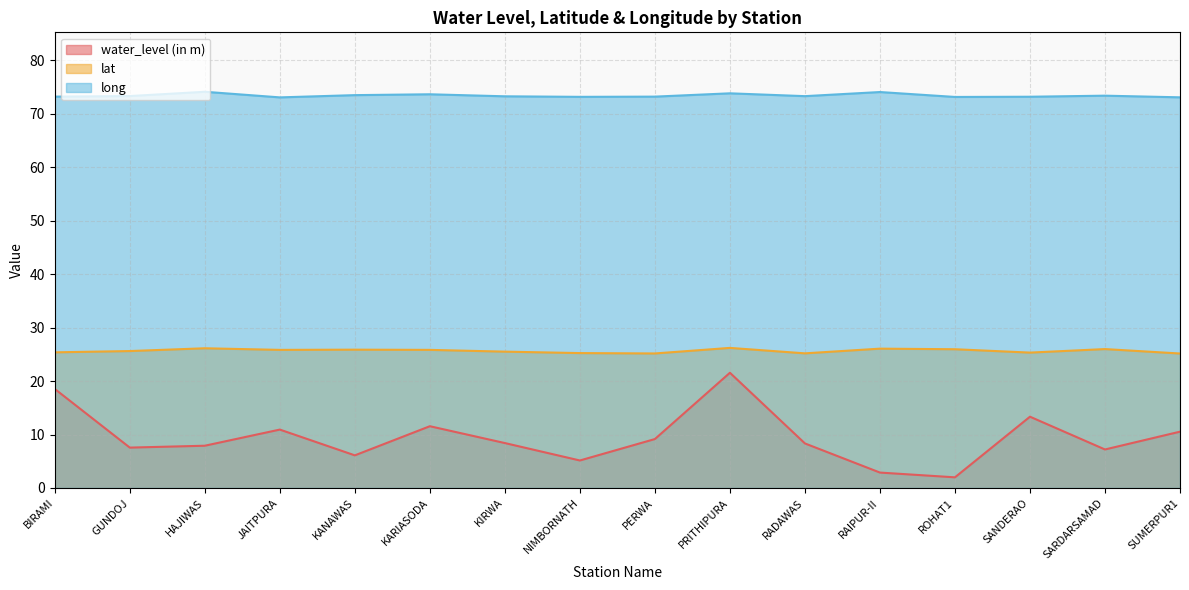

True or false: lat and long cross at least once.

False